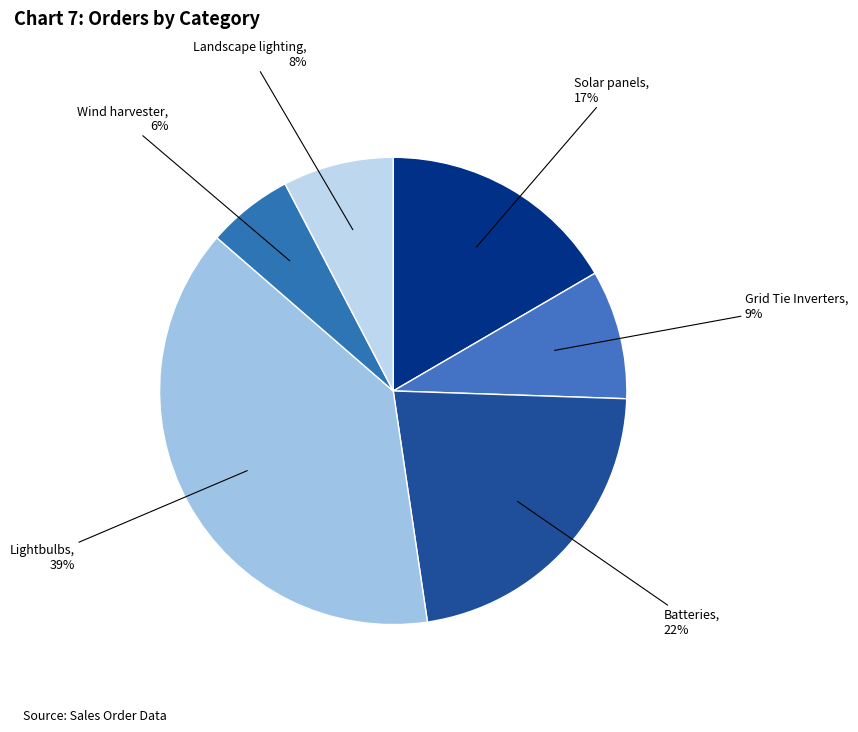

Which slice is the largest?

Lightbulbs